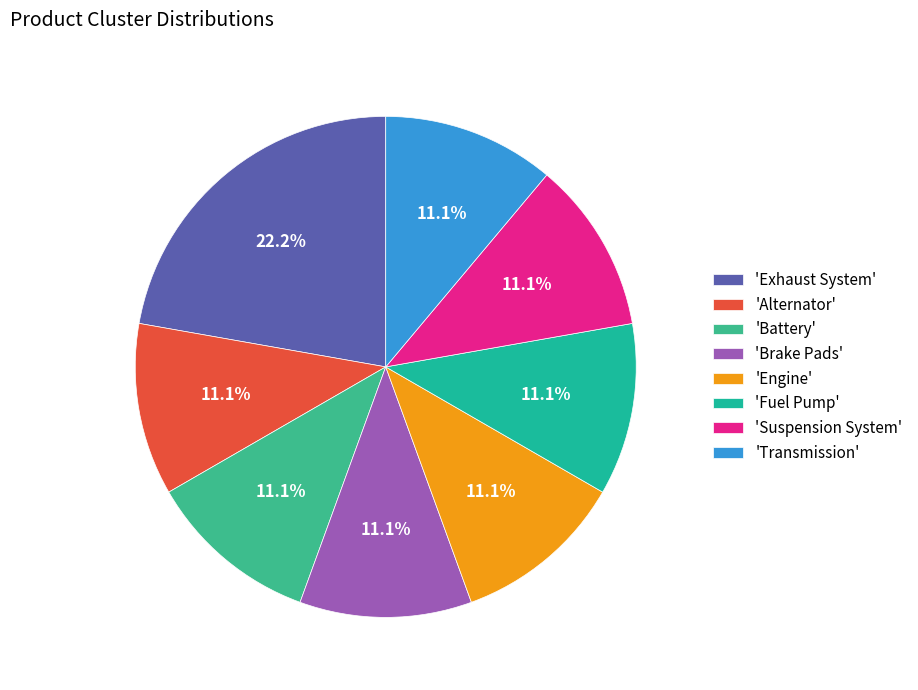

How many segments does this pie chart have?

8